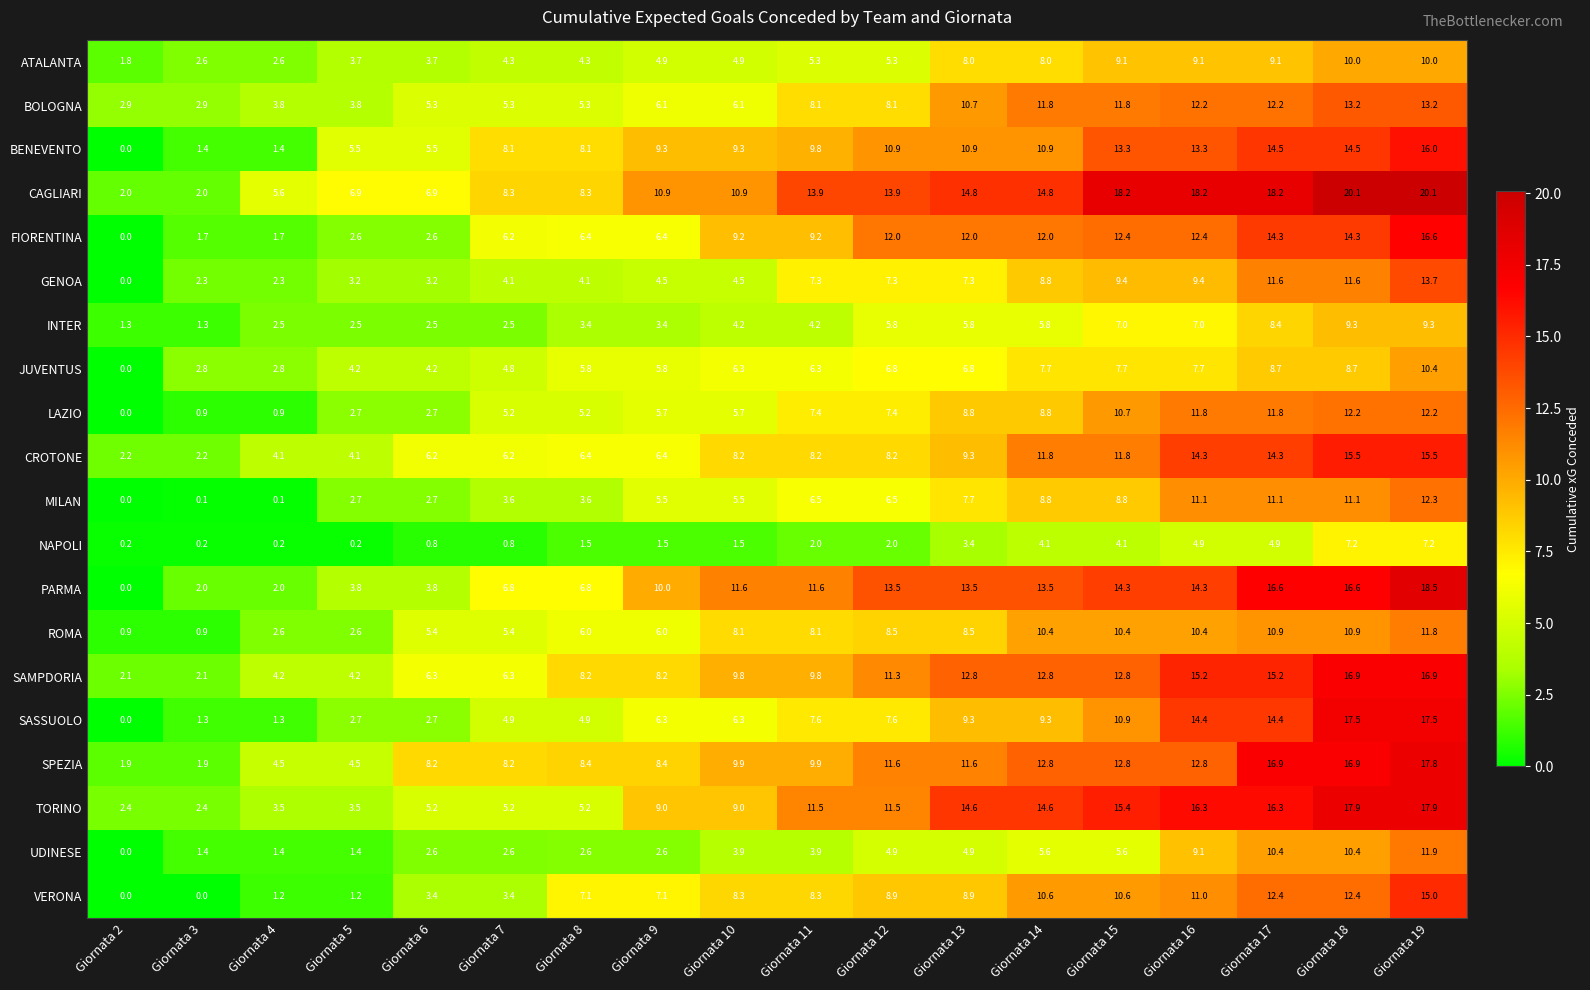

What is the total value across all series at Giornata 10?

143.2